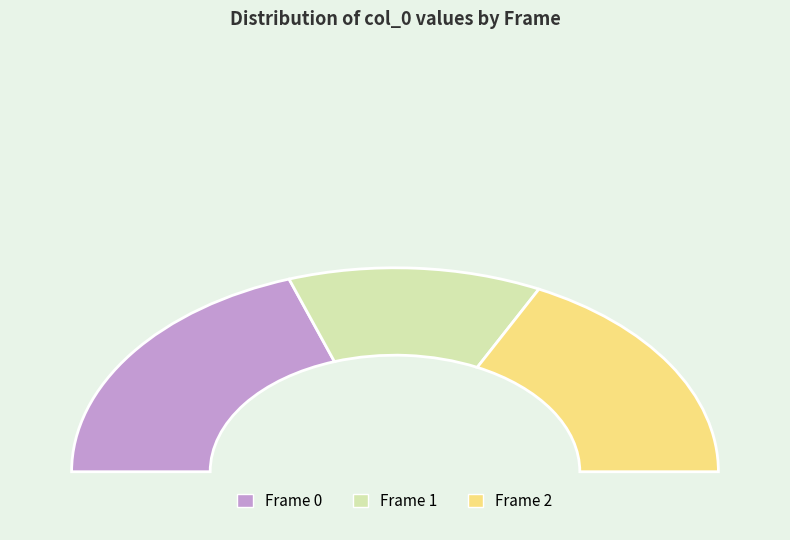

Is it true that 16 is 1% of the pie?

True